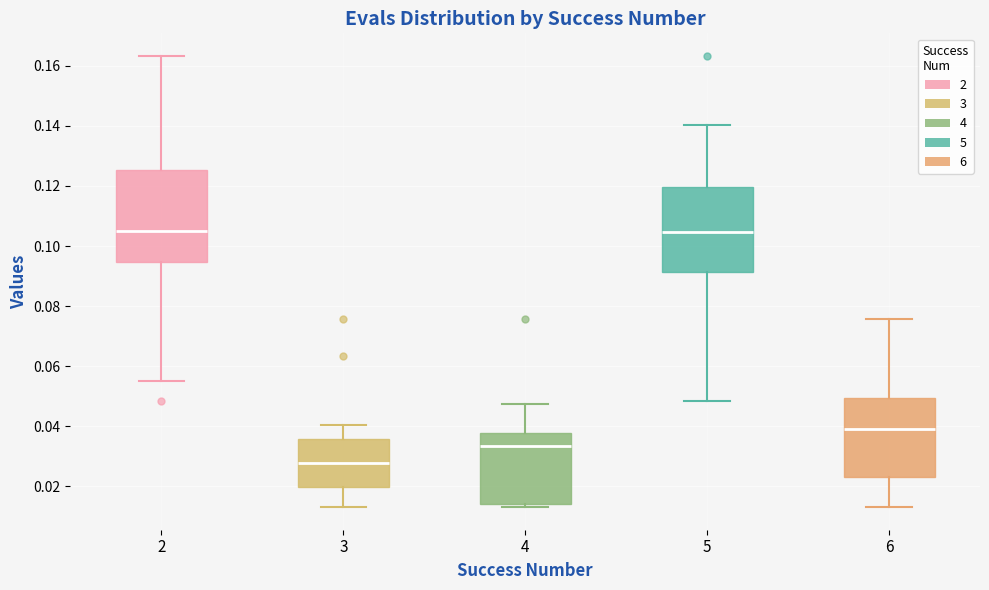

Reading left to right, read every box against the y-axis: the position of its median line, the range the box covers, and the ends of its whiskers. The values are not printed on the chart, so give them approximately, as read against the axis.

2: median 0.104, box 0.094 to 0.126, whiskers 0.056 to 0.164
3: median 0.028, box 0.020 to 0.036, whiskers 0.014 to 0.040
4: median 0.034, box 0.014 to 0.038, whiskers 0.014 (just below the box's lower edge) to 0.048
5: median 0.104, box 0.092 to 0.120, whiskers 0.048 to 0.140
6: median 0.040, box 0.024 to 0.050, whiskers 0.014 to 0.076